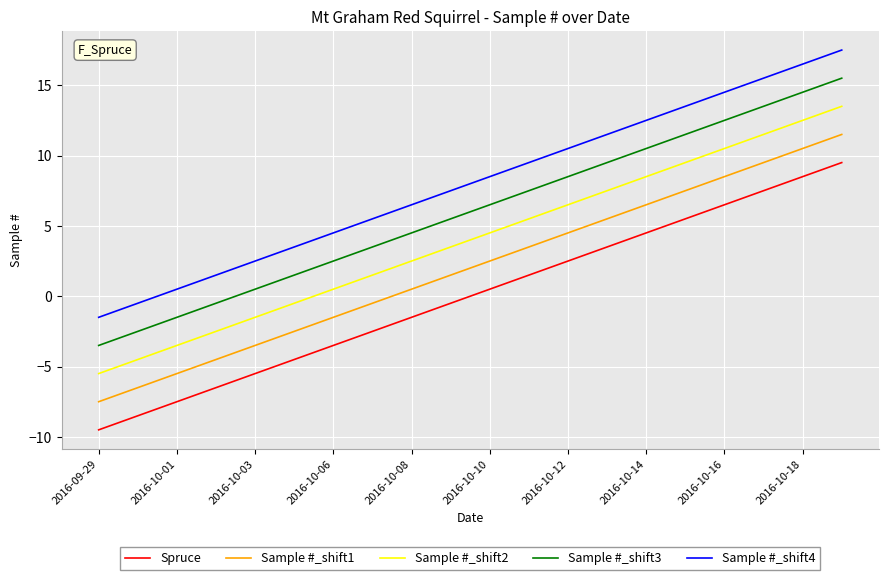

Which series has the largest total across all categories?

Sample #_shift4